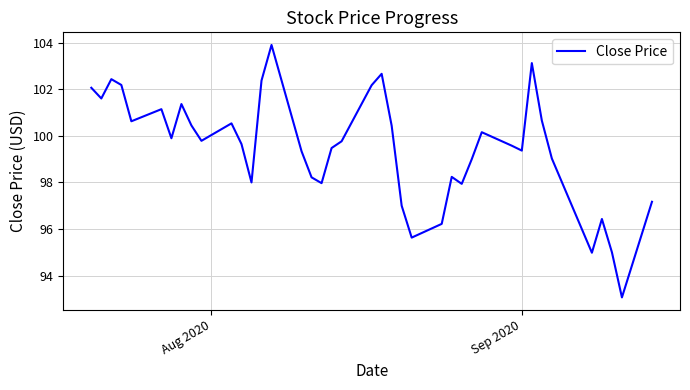

Does the chart have visible grid lines?

Yes